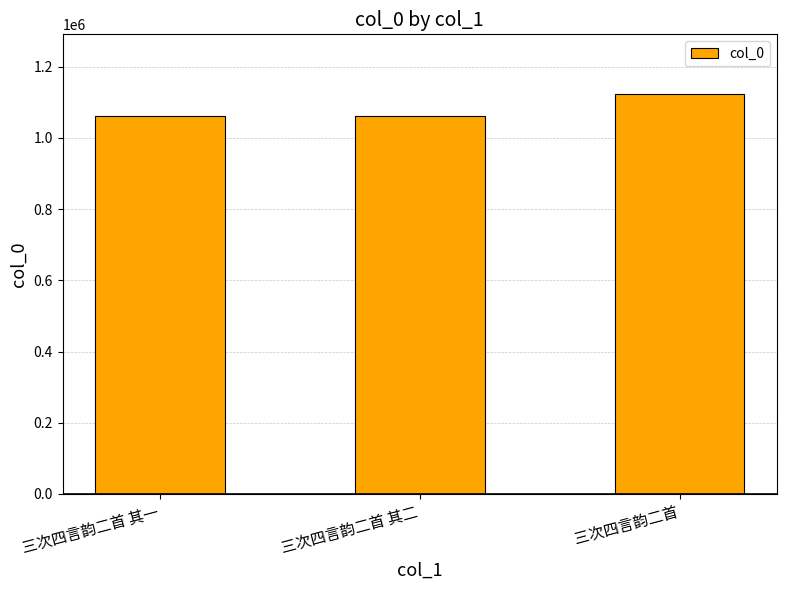

What is the label of the 1st bar from the left?

三次四言韵二首 其一